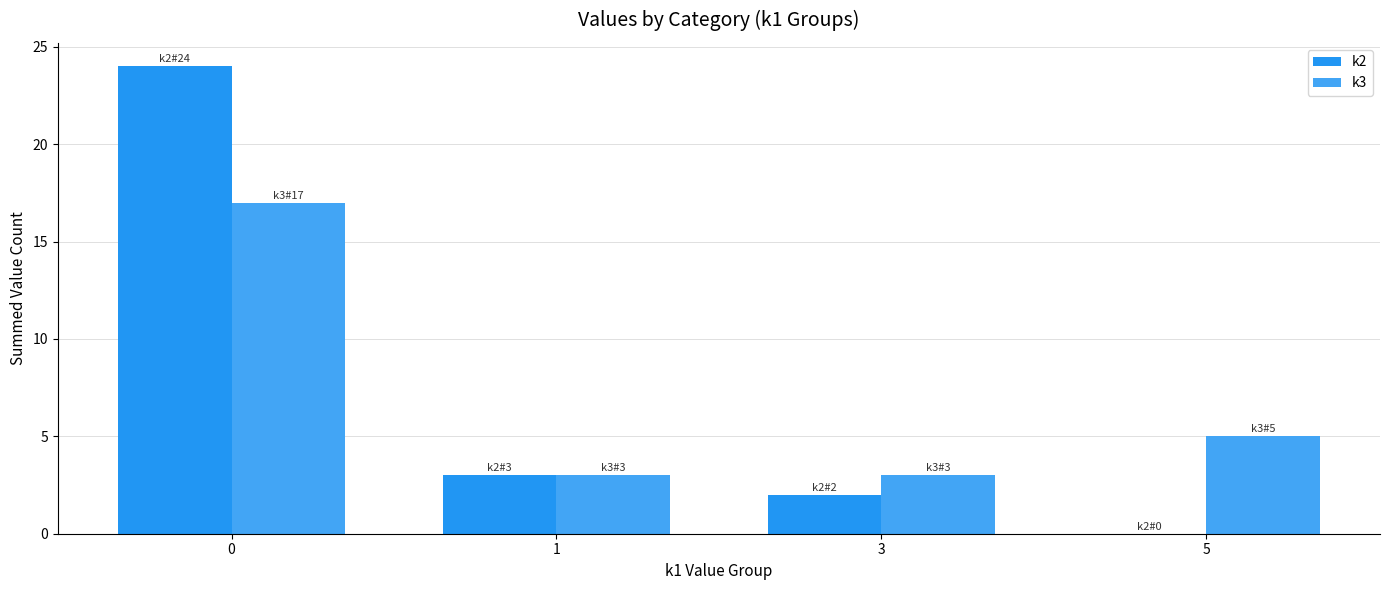

What is the sum of the k2 values at 3 and 5?

2